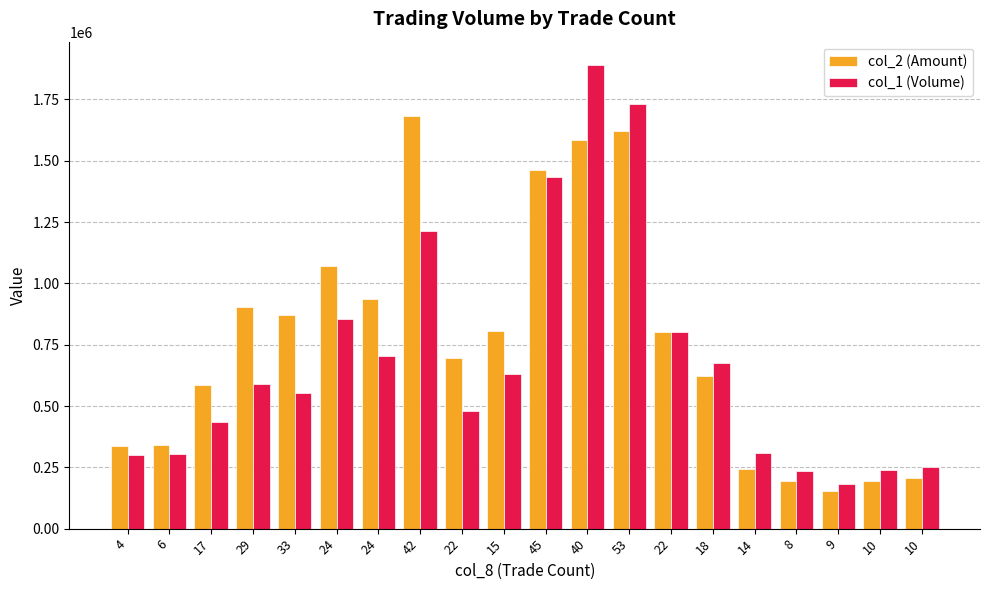

How many data points in col_1 (Volume) are less than 589000?

10